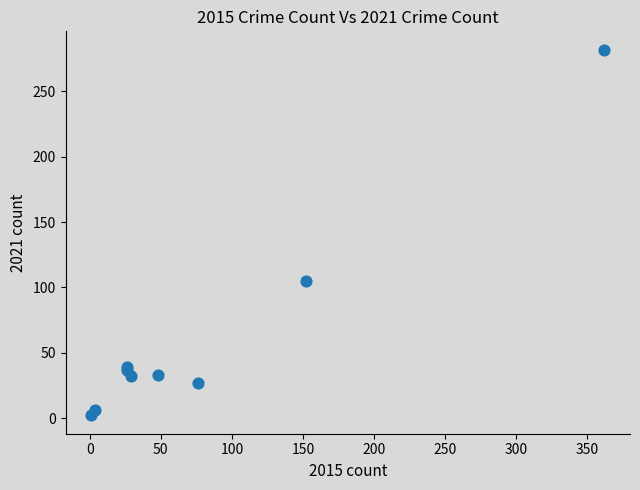

What Y value in the scatter plot is closest to 142?

105